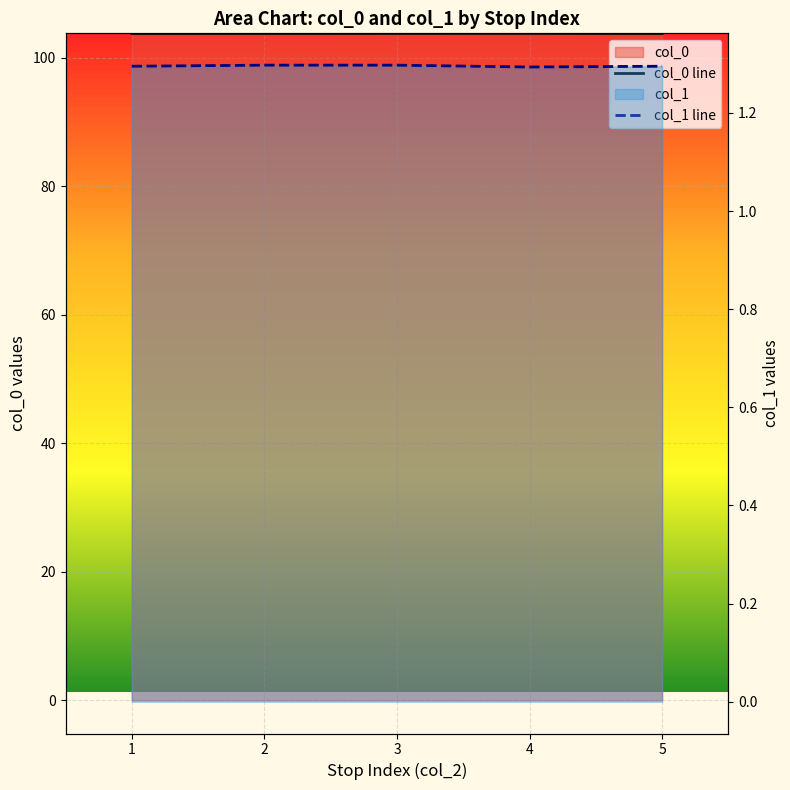

Reading left to right, what are all the values shown in this chart?

col_0: 103.8	103.8	103.8	103.8	103.8
col_1: 1.3	1.3	1.3	1.3	1.3